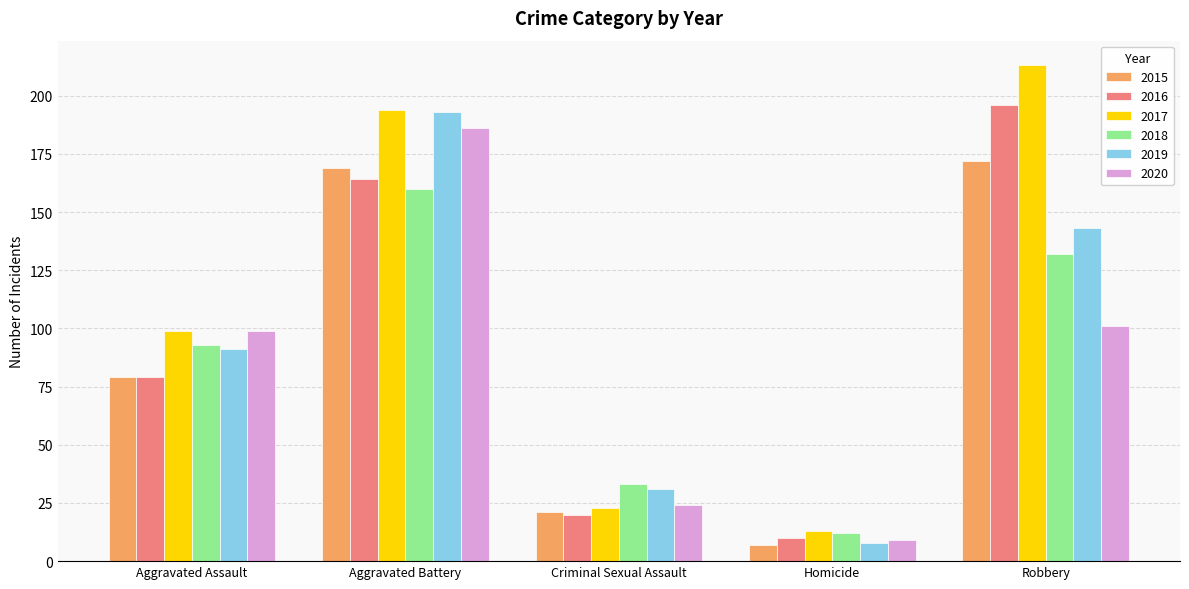

What is the spread (max minus min) of values at Aggravated Assault?

20